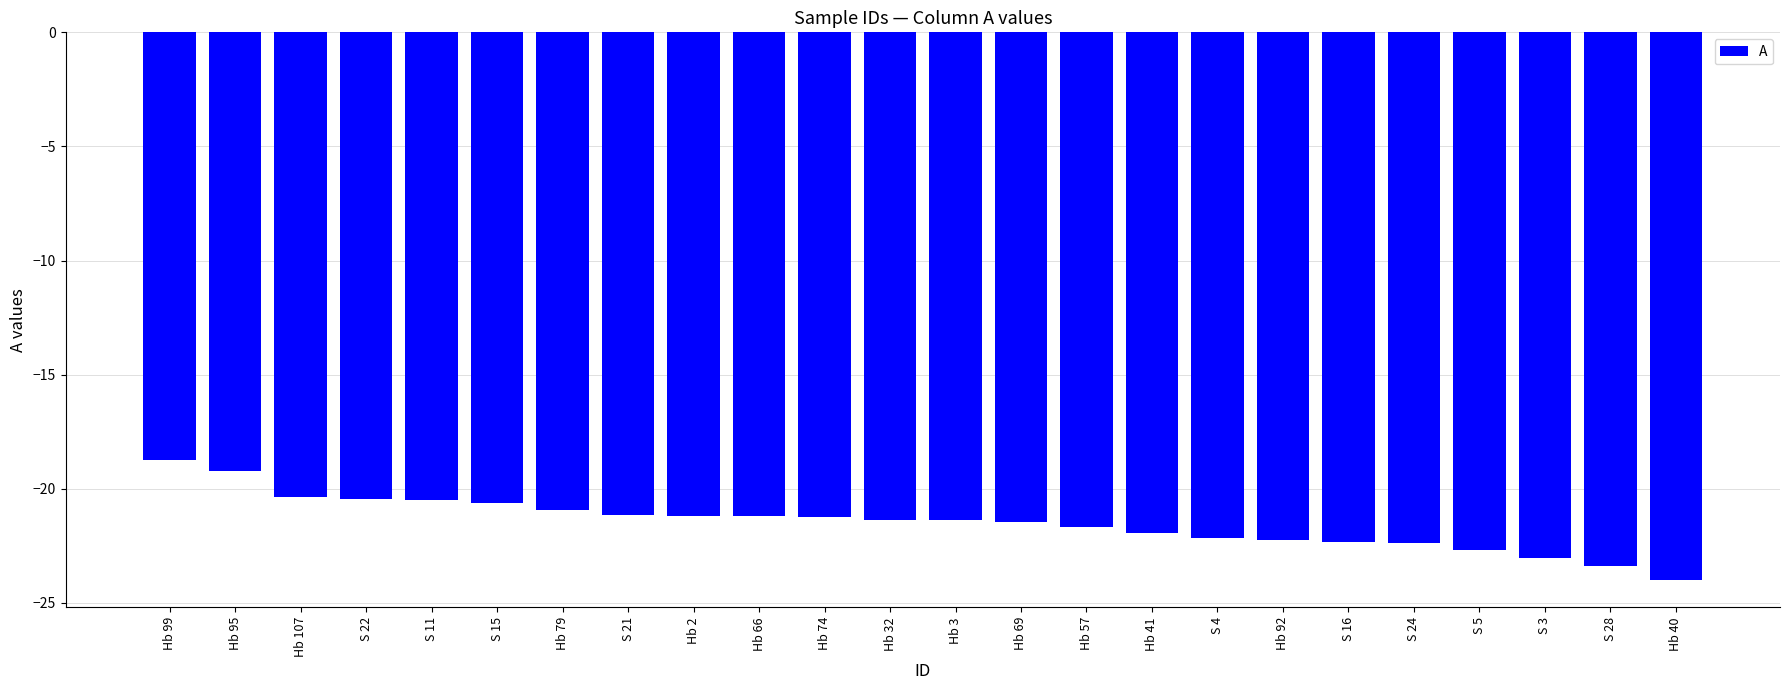

What is the label of the 24th bar from the left?

Hb 40